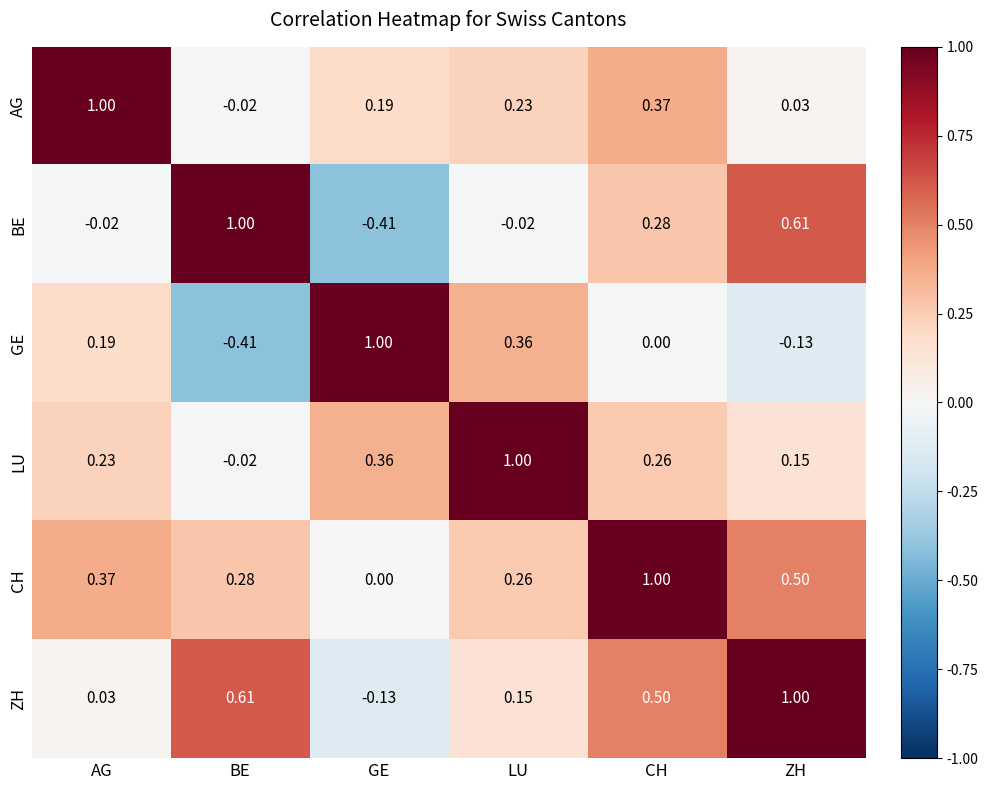

How many data points in BE are less than 0?

3